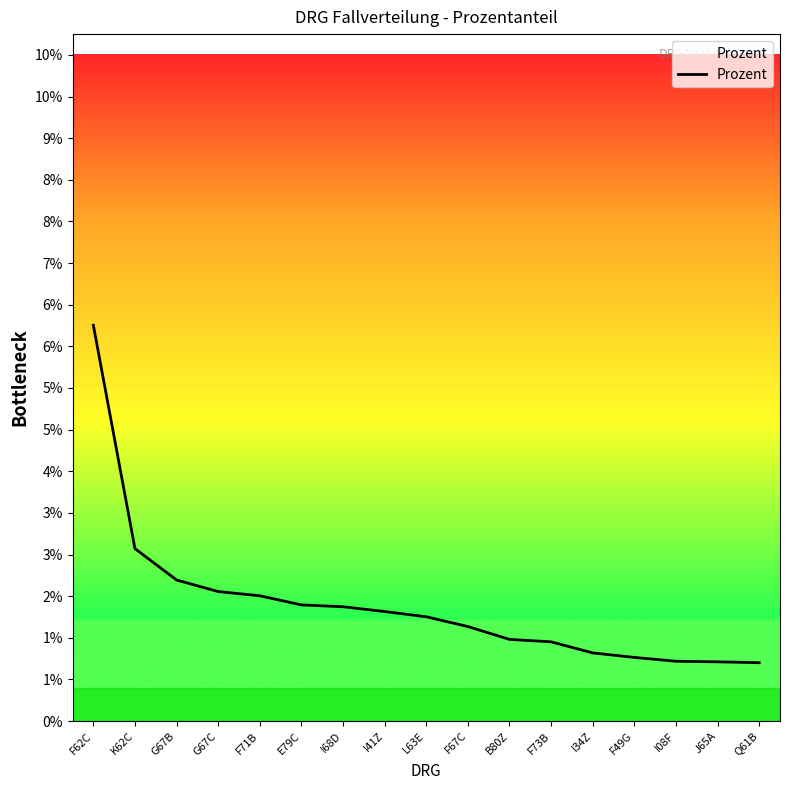

Does the chart display data point markers on the line(s)?

No